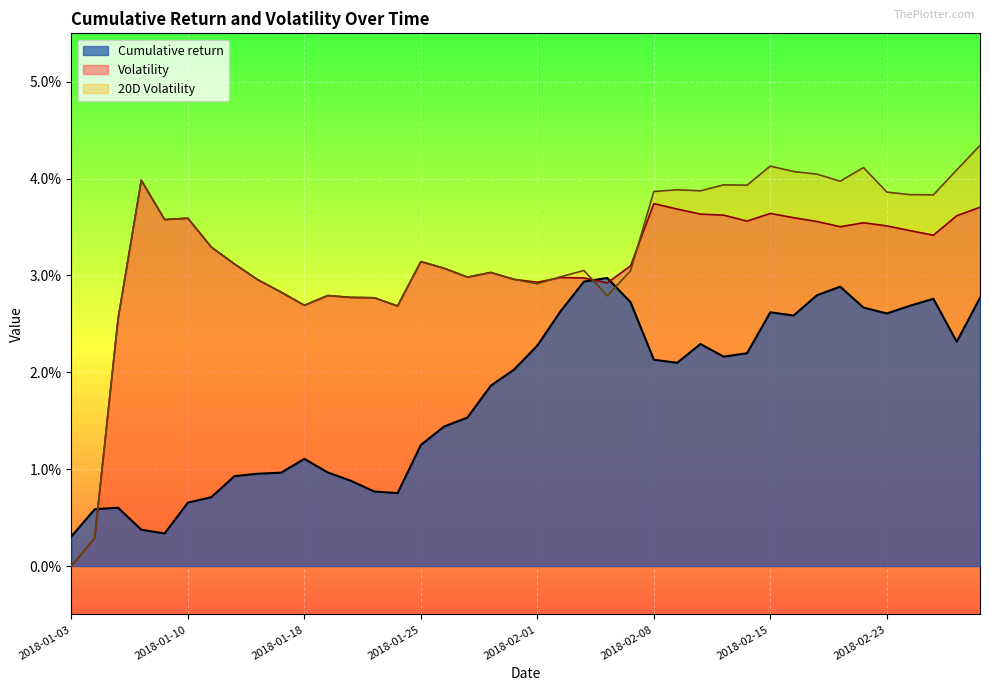

Rank the series at 2018-02-28 from lowest to highest value.

Cumulative return, Volatility, 20D Volatility